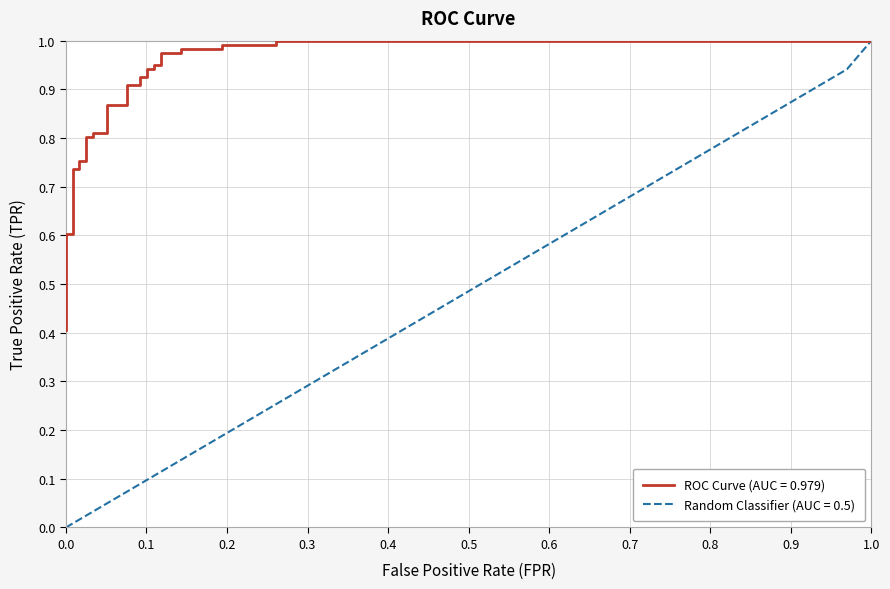

True or false: Random Classifier (AUC = 0.5) has a value of 0.0 at 0.0.

True